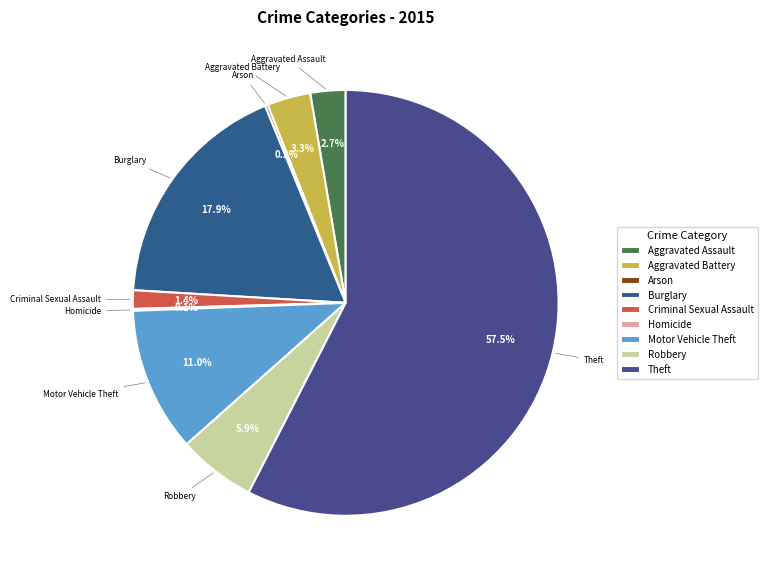

Is there any slice that represents more than half of the pie?

Yes